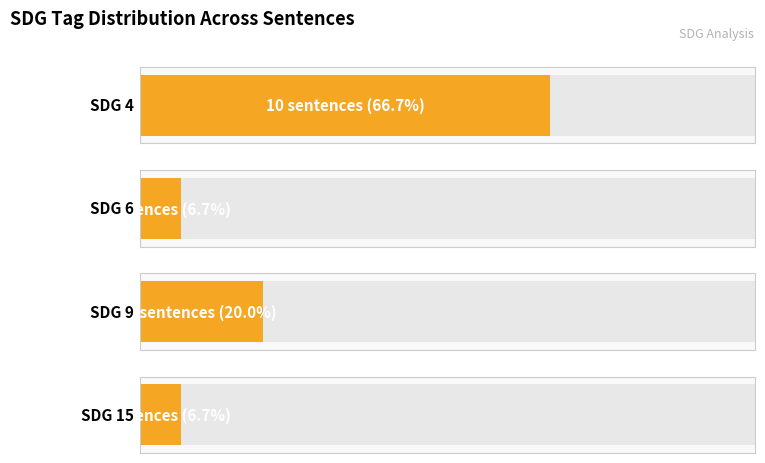

Reading right to left, transcribe all the data shown in this chart.

4	4	15	4	4	4	4	9	9	9	6	4	4	4	4